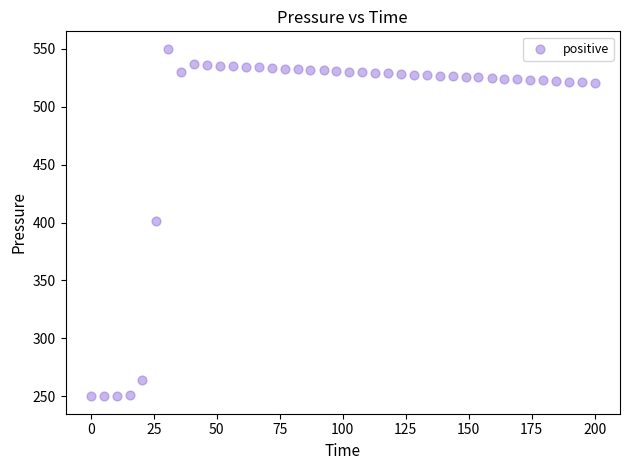

What is the range of X values (max minus min)?

200.0